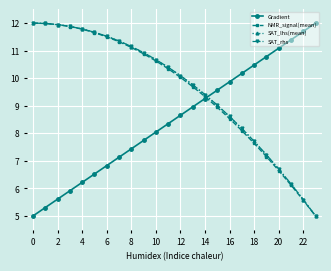

What is the difference between the maximum and second lowest values in the Gradient series?

6.7